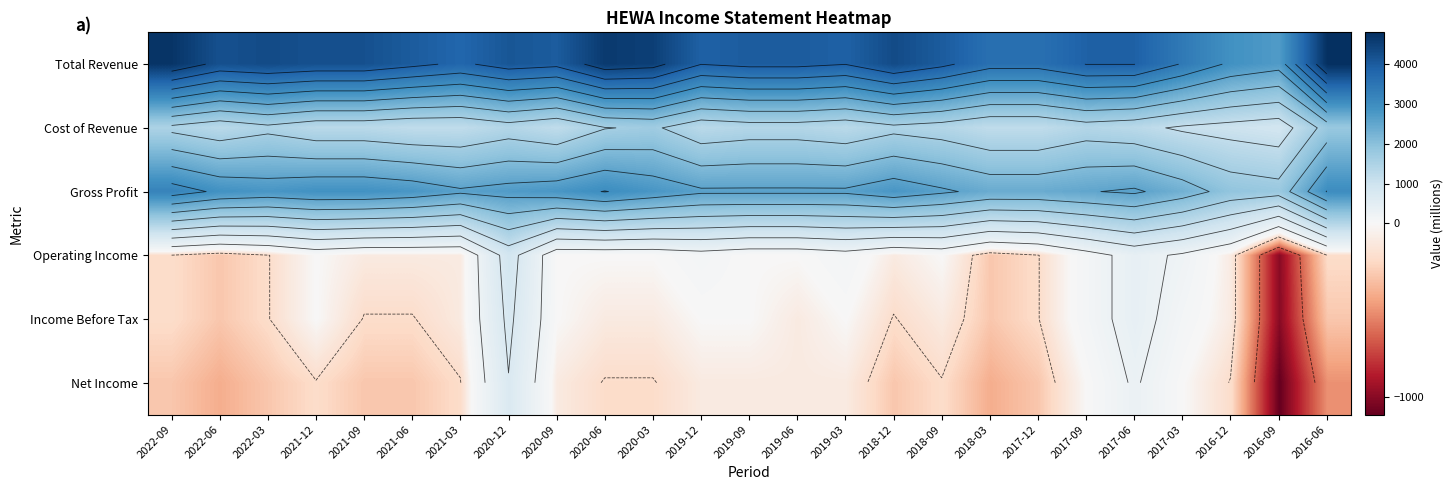

Is it true that Gross Profit equals 2900 at 2021-09?

True